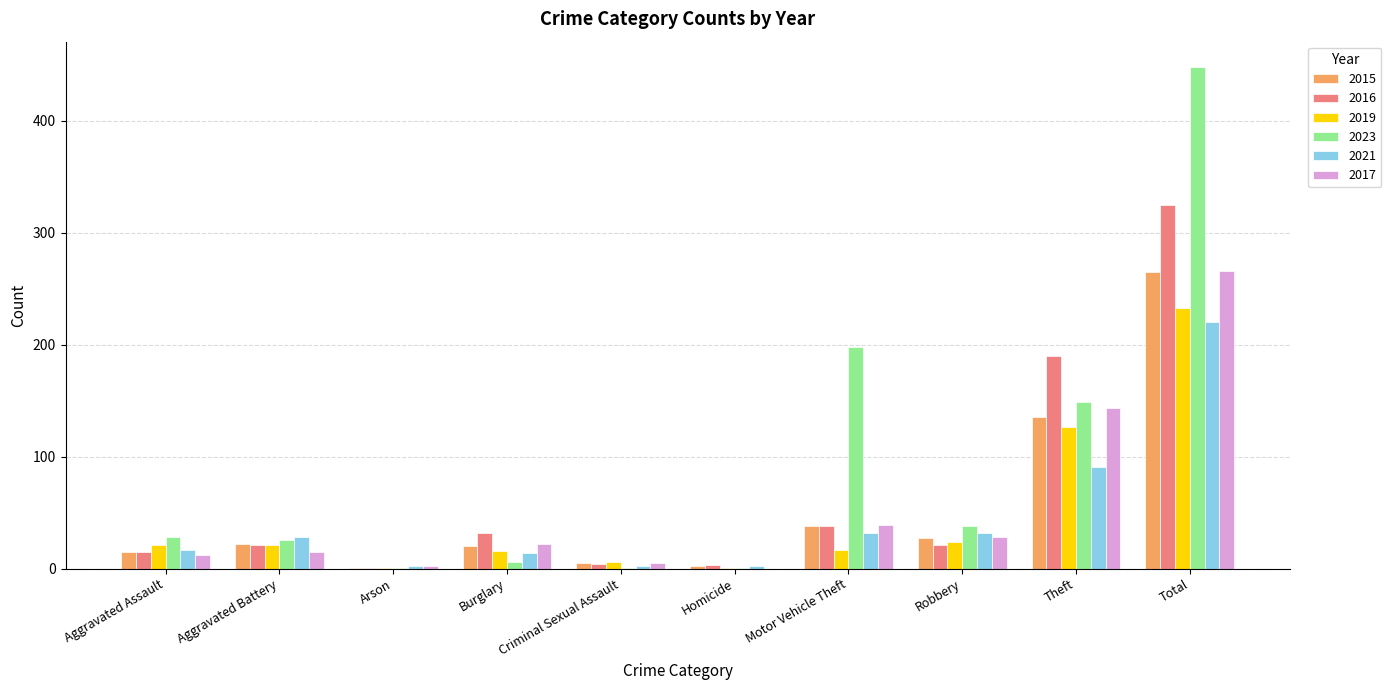

Where is 2021 nearest to the value 111?

Theft